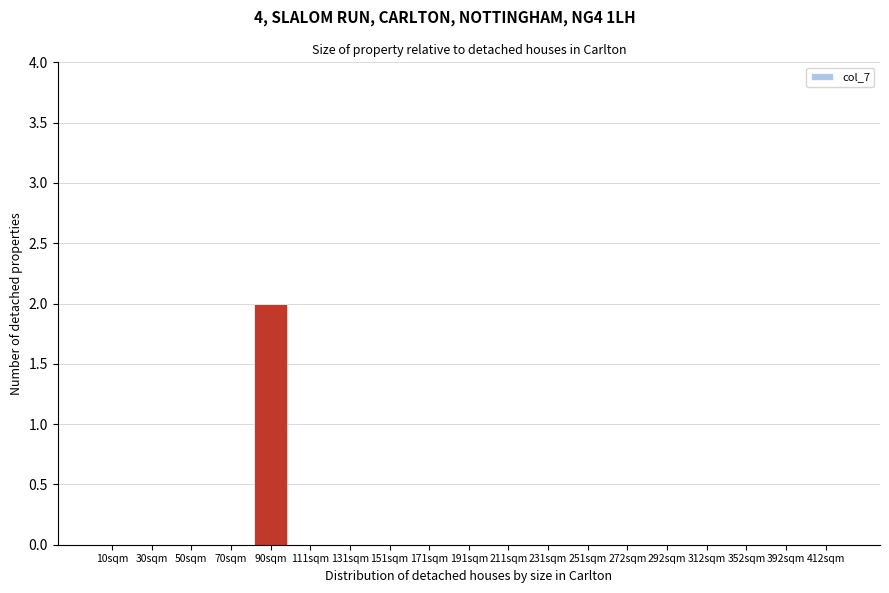

Reading left to right, what are all the values shown in this chart?

10sqm=0	30sqm=0	50sqm=0	70sqm=0	90sqm=2	111sqm=0	131sqm=0	151sqm=0	171sqm=0	191sqm=0	211sqm=0	231sqm=0	251sqm=0	272sqm=0	292sqm=0	312sqm=0	352sqm=0	392sqm=0	412sqm=0